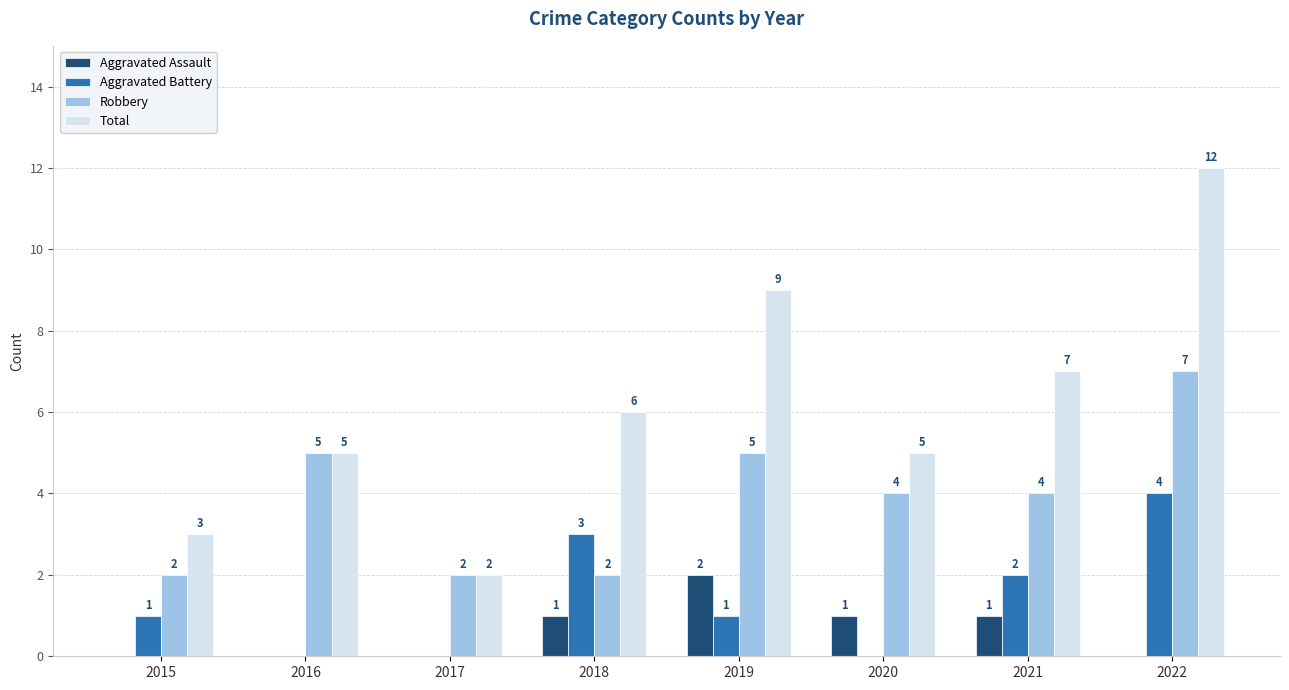

Is the value of Total at 2015 greater than the value of Aggravated Assault at 2022?

Yes